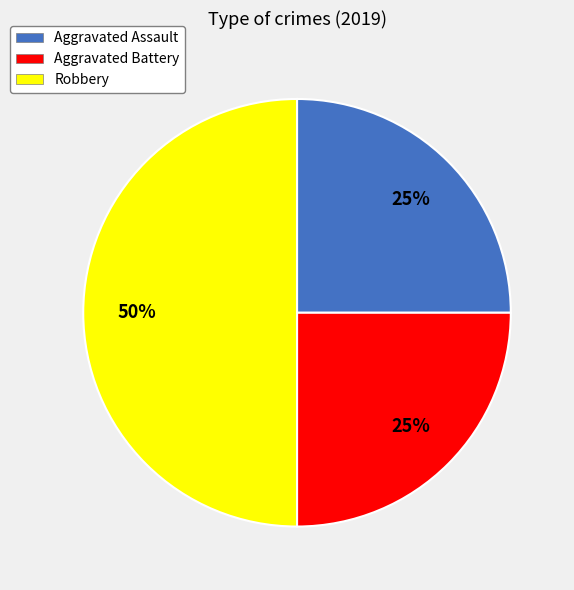

Approximately how many times larger is the value at Aggravated Battery compared to Aggravated Assault?

1.0